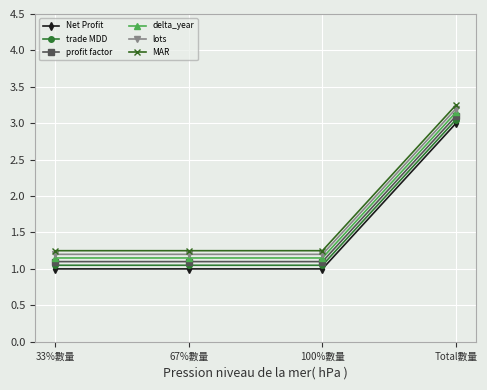

What is the label of the 4th point from the right?

33%數量